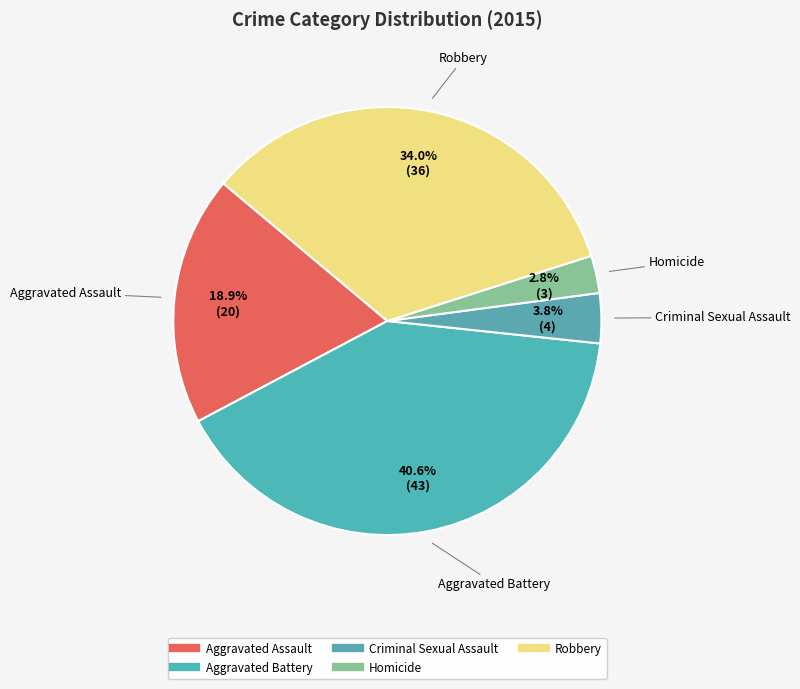

Which slice is the smallest?

Homicide